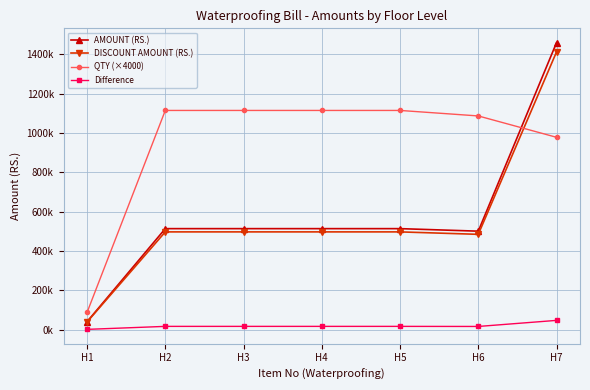

What is the sum of all AMOUNT (RS.) values?

4055956.0